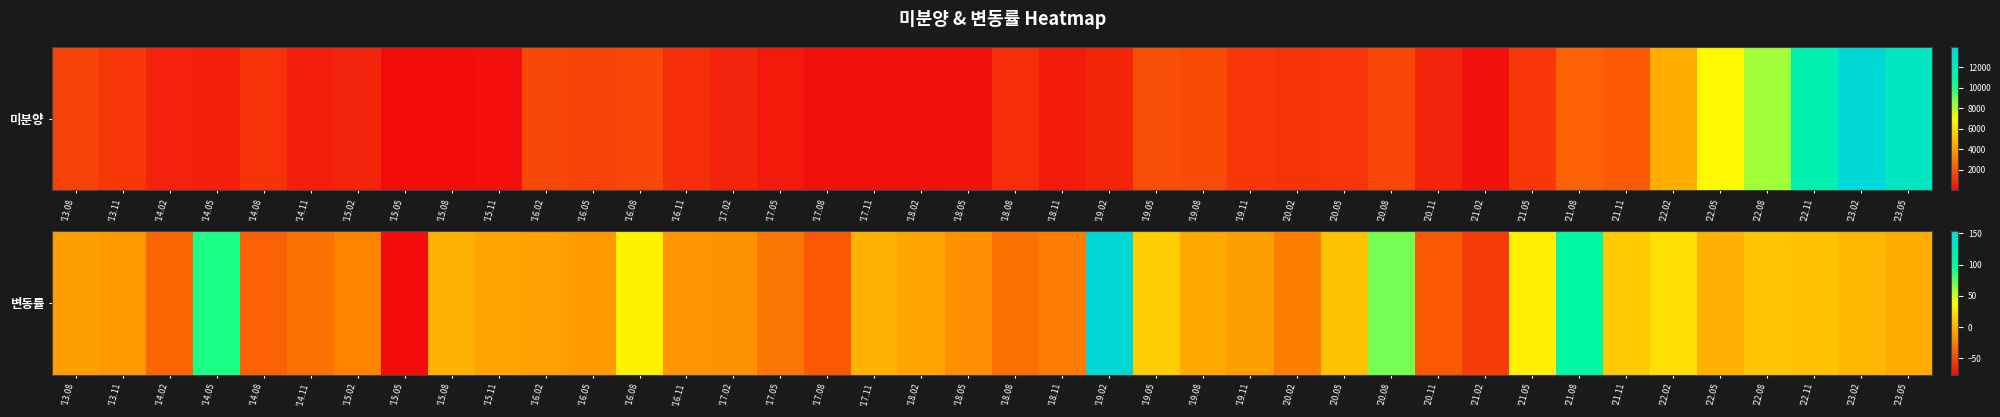

How many distinct data groups are displayed?

1